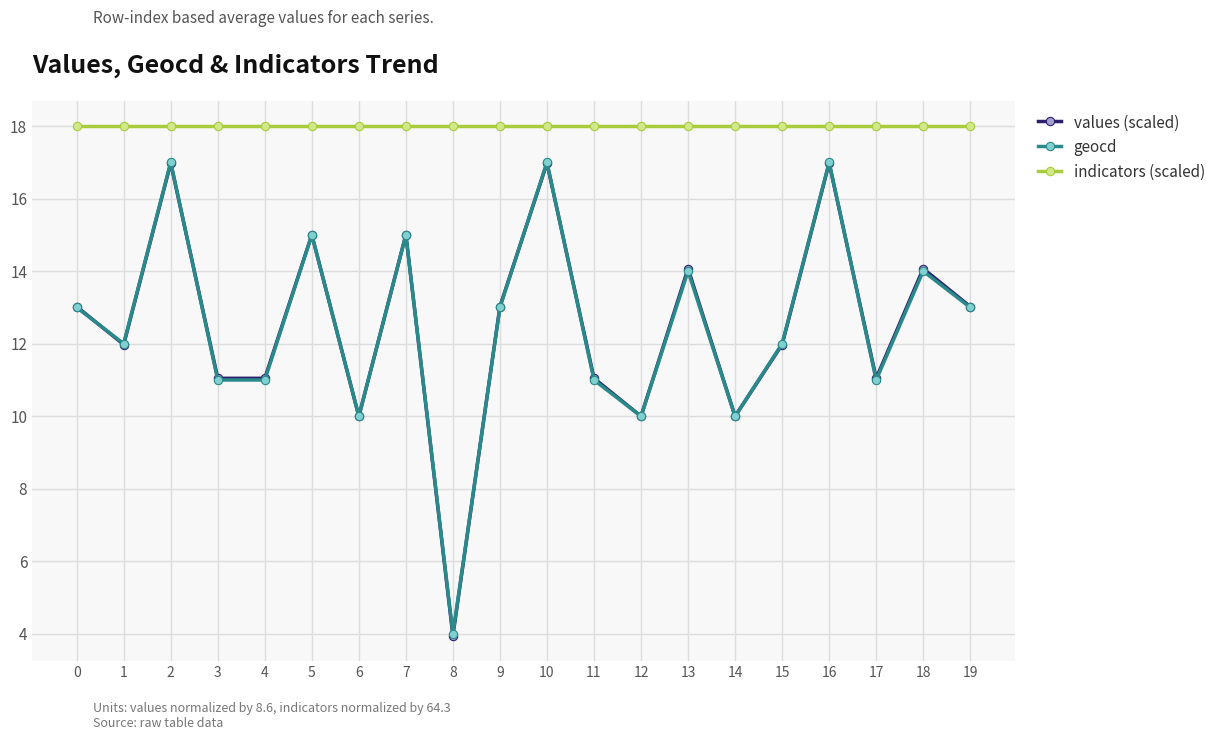

What is the smallest value displayed?

4.0